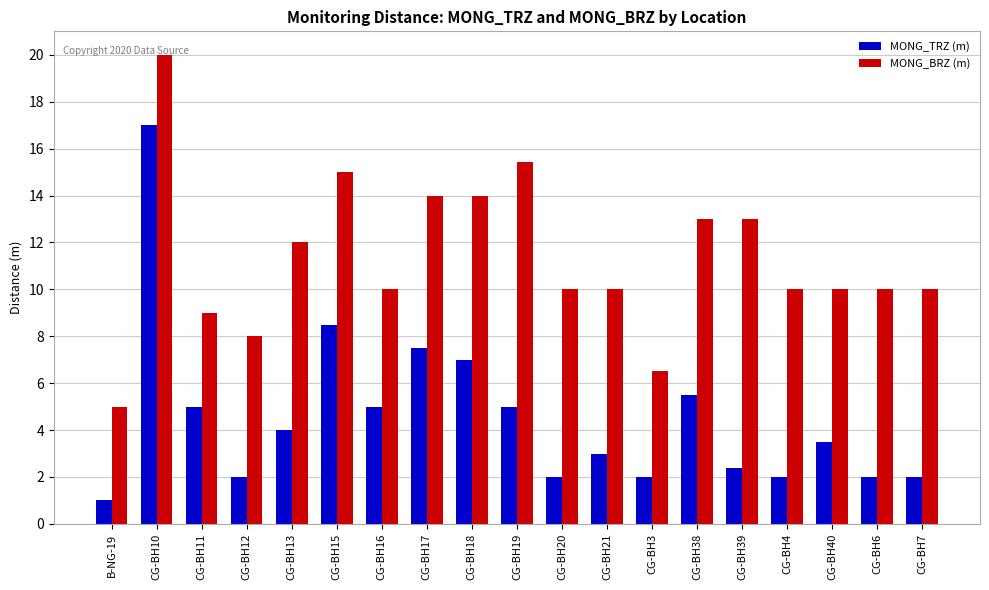

Does the chart contain any negative values?

No